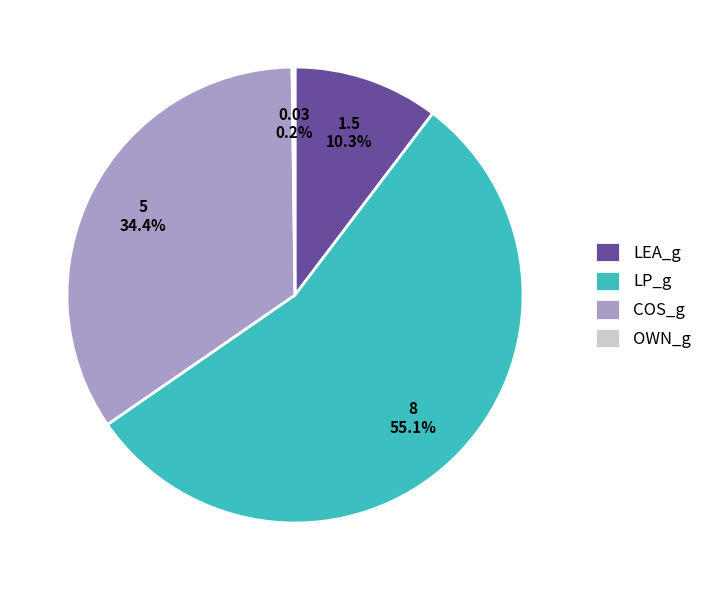

Is it true that COS_g is 34% of the pie?

True